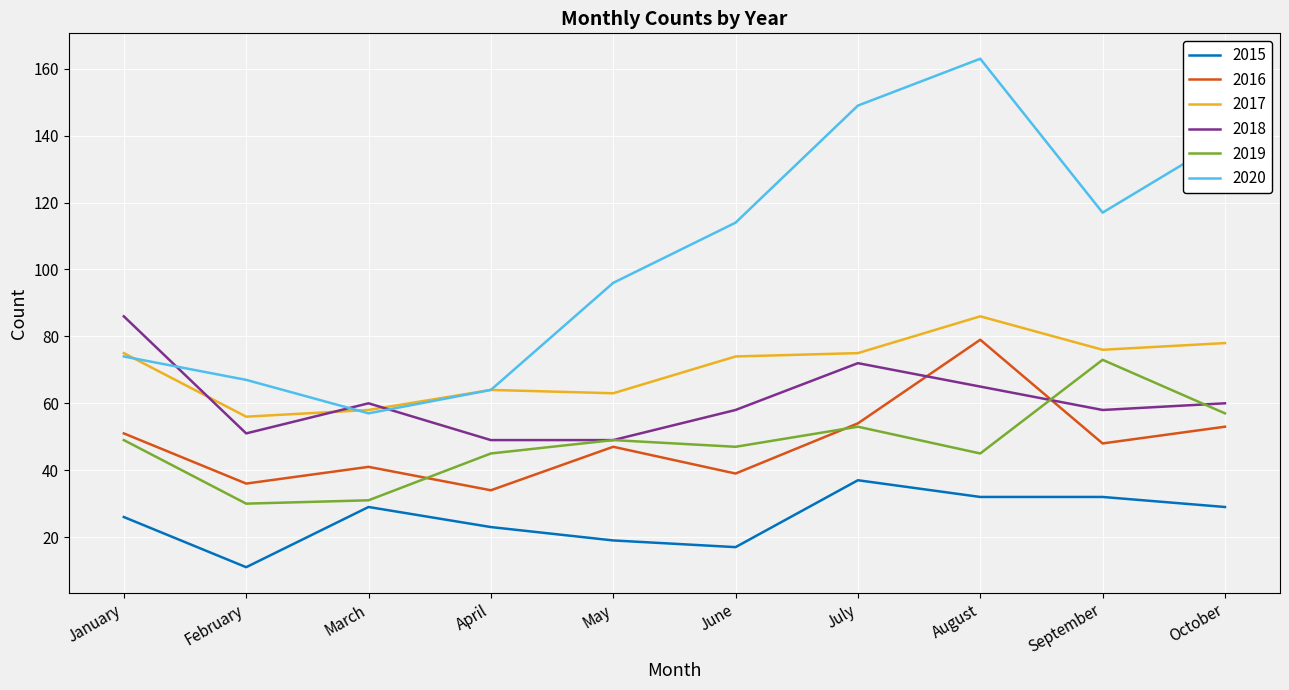

Read the 2018 value at June, to the nearest 5.

60